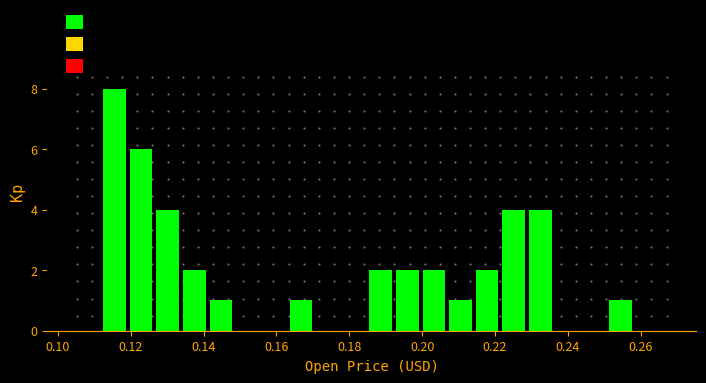

Around what value on the x-axis is the tallest bar? Give the approximate position of its centre, as read against the axis.

0.116